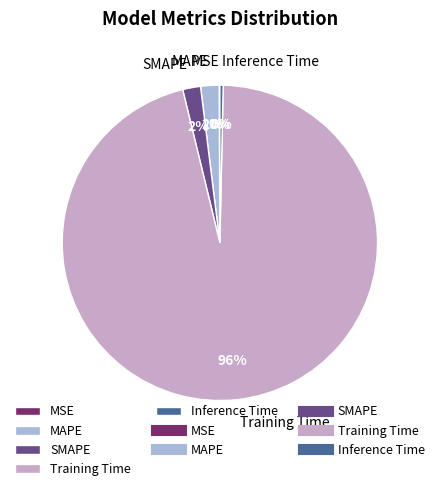

To the nearest percent, what portion does MAPE represent?

2%